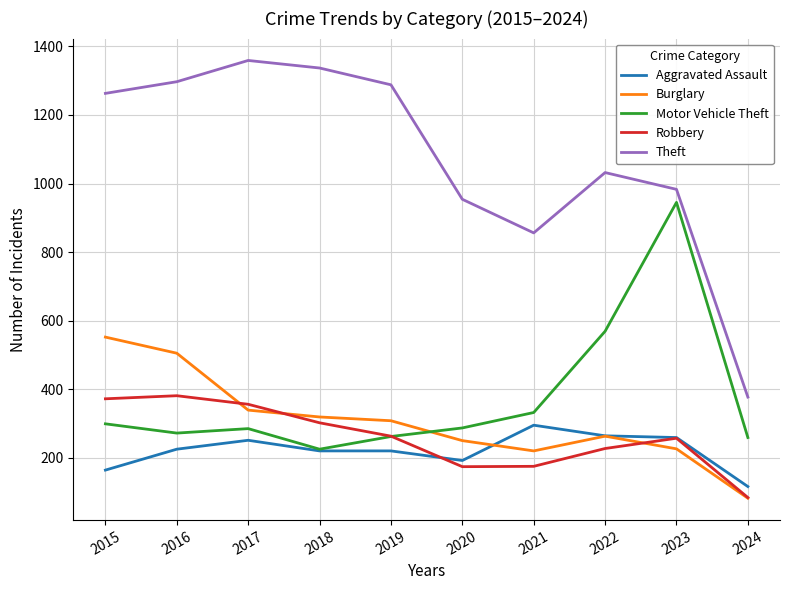

True or false: Burglary and Aggravated Assault cross at least once.

True